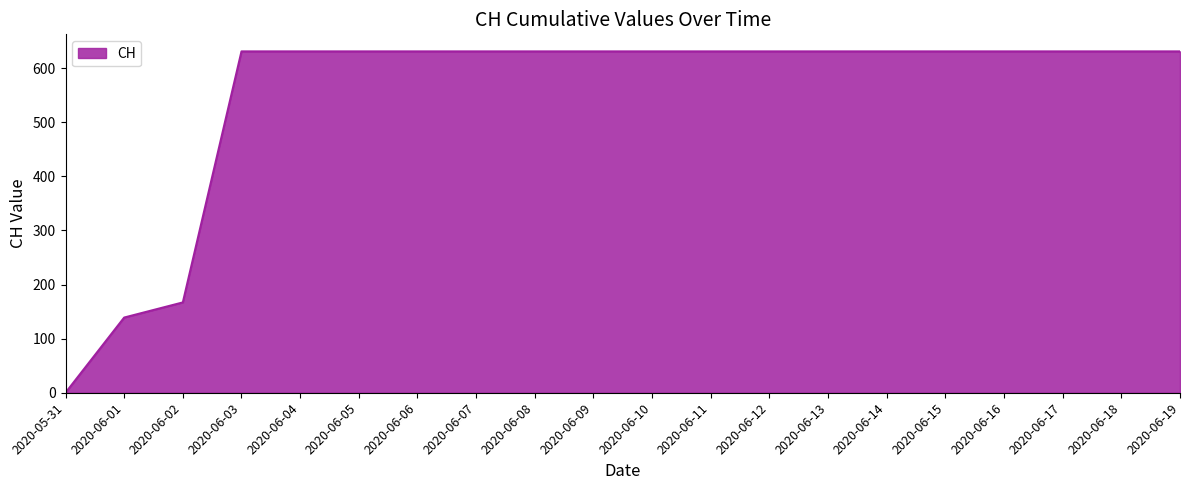

What is the ratio of the value at 2020-06-13 to the value at 2020-06-14?

1.0